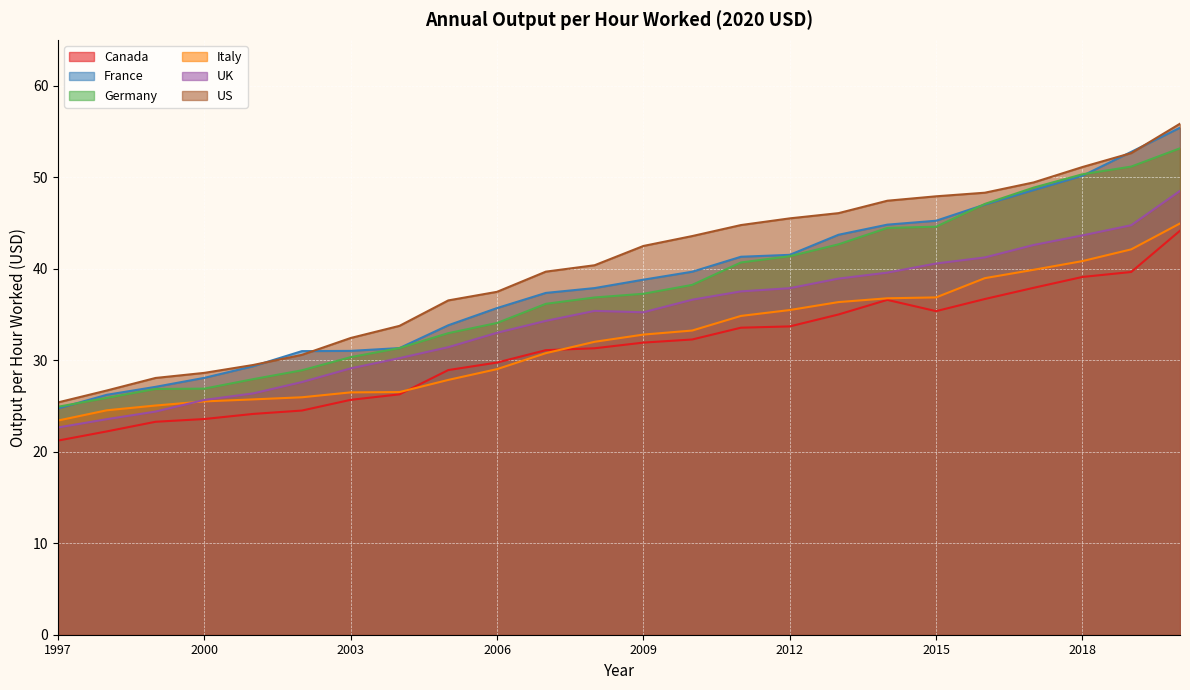

After their last crossing, which series has the higher values: France or Germany?

France